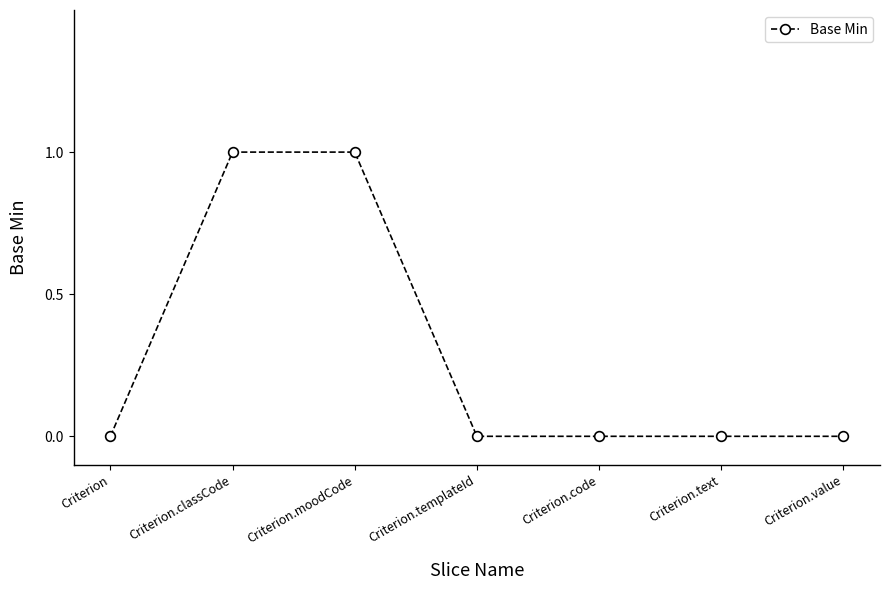

What is the label of the 5th point from the left?

Criterion.code